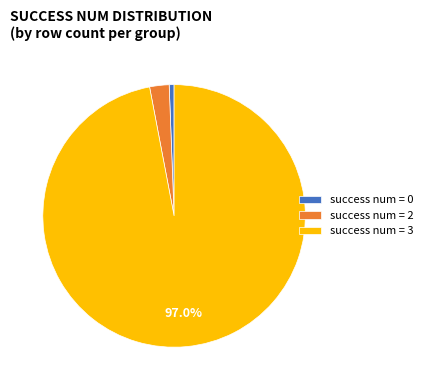

Does any single category account for the majority?

Yes